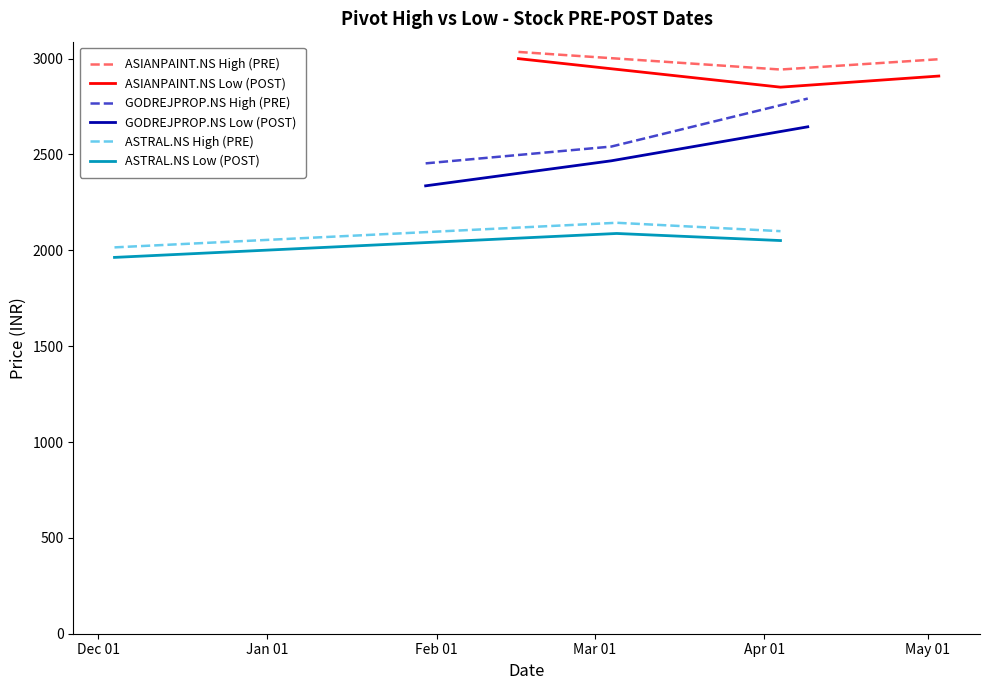

What is the highest value of the GODREJPROP.NS High (PRE) series?

2791.8